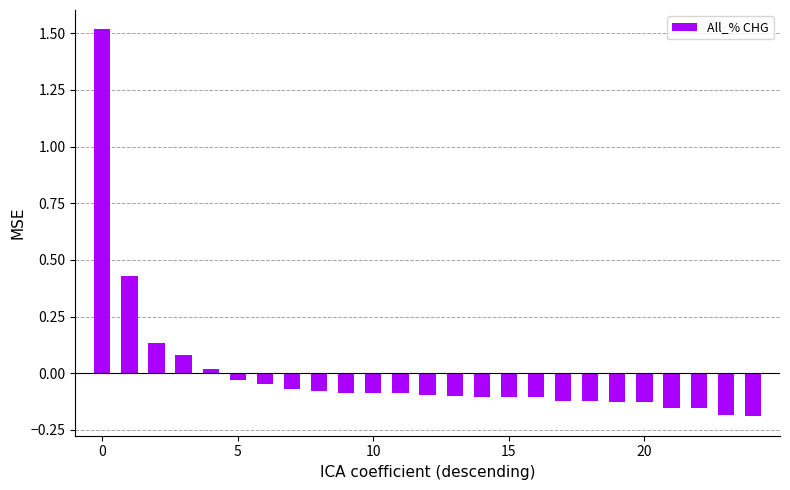

What is the difference between the maximum and second lowest values?

1.7